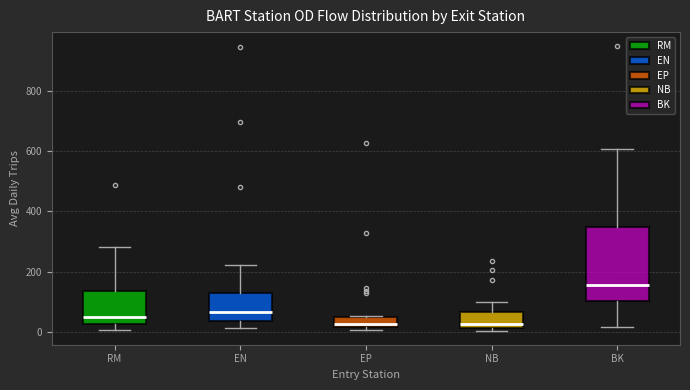

Comparing the boxes themselves (not the whiskers), which one is the tallest?

BK